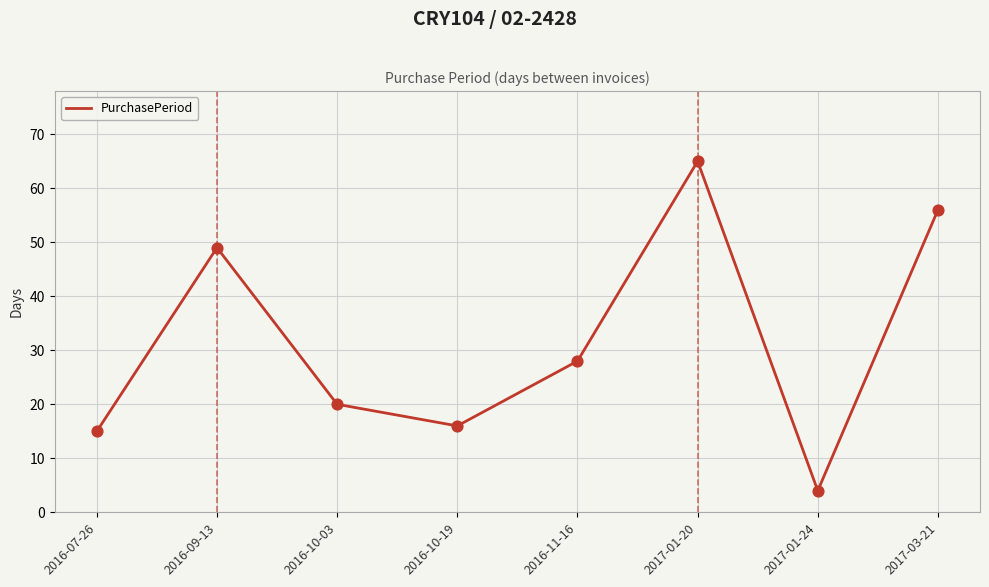

Which has a higher value, 2016-10-19 or 2016-11-16?

2016-11-16